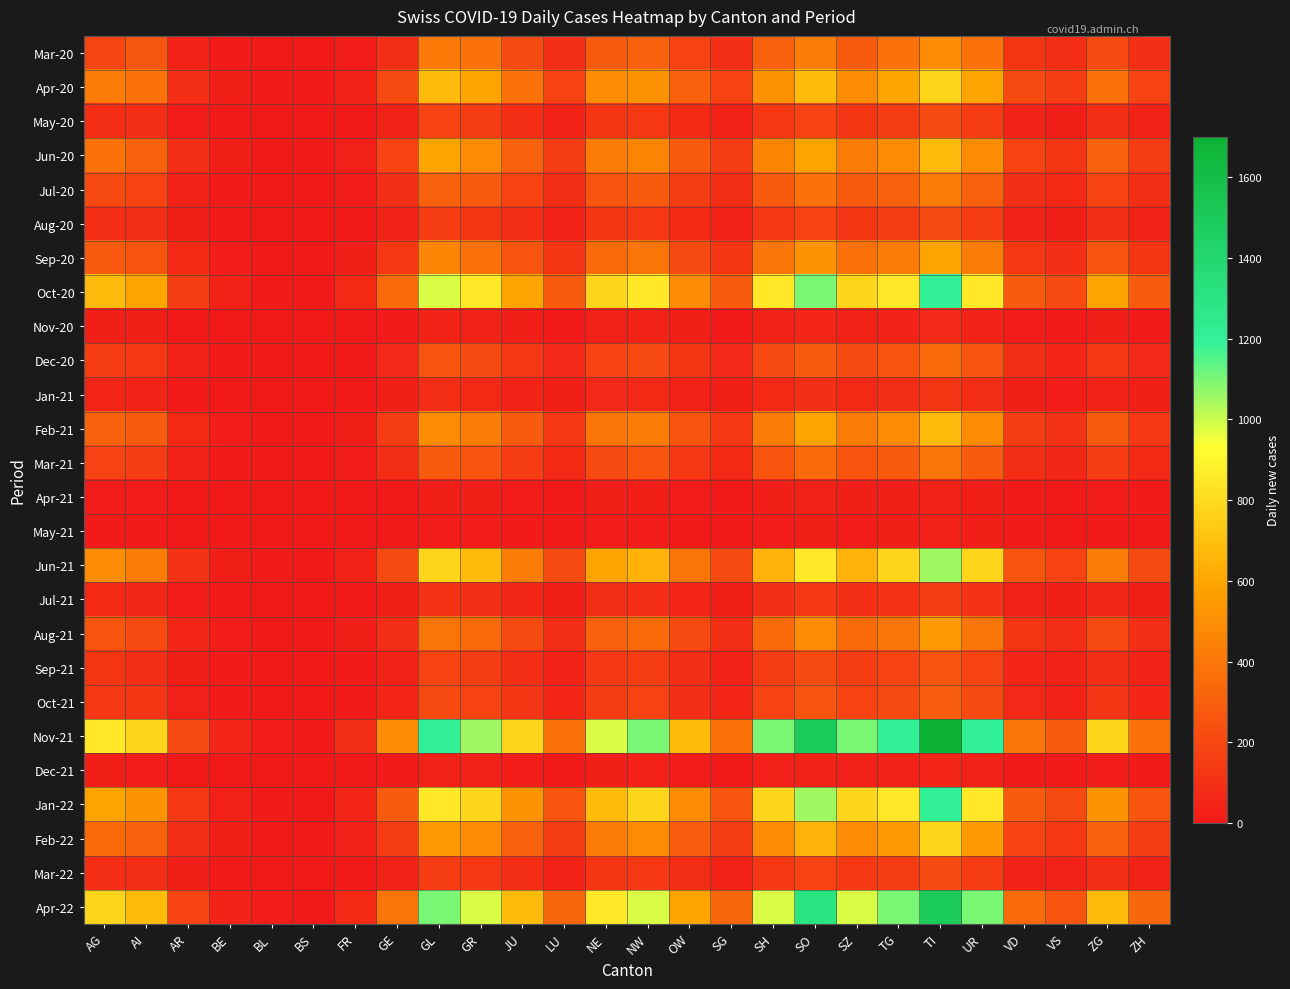

Reading left to right, what are all the values shown in this chart?

Mar-20: AG=187	AI=261	AR=48	BE=12	BL=3	BS=0	FR=15	GE=88	GL=412	GR=380	JU=210	LU=95	NE=280	NW=310	OW=180	SG=95	SH=310	SO=420	SZ=280	TG=380	TI=490	UR=380	VD=120	VS=85	ZG=210	ZH=95
Apr-20: AG=420	AI=380	AR=95	BE=28	BL=8	BS=2	FR=42	GE=210	GL=680	GR=590	JU=380	LU=180	NE=490	NW=520	OW=310	SG=180	SH=520	SO=680	SZ=490	TG=590	TI=780	UR=590	VD=210	VS=150	ZG=380	ZH=180
May-20: AG=85	AI=95	AR=18	BE=5	BL=1	BS=0	FR=8	GE=42	GL=180	GR=150	JU=85	LU=38	NE=120	NW=135	OW=68	SG=38	SH=135	SO=180	SZ=120	TG=150	TI=210	UR=150	VD=45	VS=28	ZG=85	ZH=38
Jun-20: AG=380	AI=310	AR=85	BE=22	BL=6	BS=1	FR=32	GE=180	GL=590	GR=490	JU=310	LU=150	NE=420	NW=460	OW=280	SG=150	SH=460	SO=590	SZ=420	TG=490	TI=680	UR=490	VD=180	VS=120	ZG=310	ZH=150
Jul-20: AG=210	AI=180	AR=48	BE=12	BL=3	BS=0	FR=18	GE=95	GL=310	GR=280	JU=180	LU=85	NE=250	NW=280	OW=150	SG=85	SH=280	SO=380	SZ=280	TG=310	TI=420	UR=310	VD=95	VS=68	ZG=180	ZH=85
Aug-20: AG=95	AI=85	AR=22	BE=5	BL=1	BS=0	FR=8	GE=45	GL=150	GR=120	JU=85	LU=38	NE=120	NW=135	OW=68	SG=38	SH=135	SO=180	SZ=120	TG=150	TI=210	UR=150	VD=45	VS=28	ZG=85	ZH=38
Sep-20: AG=280	AI=250	AR=68	BE=18	BL=5	BS=1	FR=25	GE=135	GL=460	GR=380	JU=250	LU=120	NE=350	NW=390	OW=210	SG=120	SH=390	SO=520	SZ=380	TG=420	TI=590	UR=420	VD=135	VS=95	ZG=250	ZH=120
Oct-20: AG=680	AI=590	AR=150	BE=42	BL=12	BS=3	FR=68	GE=350	GL=980	GR=850	JU=590	LU=280	NE=780	NW=850	OW=490	SG=280	SH=850	SO=1100	SZ=780	TG=850	TI=1200	UR=850	VD=280	VS=210	ZG=590	ZH=280
Nov-20: AG=28	AI=25	AR=6	BE=1	BL=0	BS=0	FR=2	GE=12	GL=45	GR=38	JU=25	LU=12	NE=35	NW=38	OW=22	SG=12	SH=38	SO=52	SZ=38	TG=45	TI=65	UR=45	VD=15	VS=10	ZG=25	ZH=12
Dec-20: AG=150	AI=135	AR=35	BE=8	BL=2	BS=0	FR=12	GE=65	GL=250	GR=210	JU=135	LU=65	NE=180	NW=210	OW=120	SG=65	SH=210	SO=280	SZ=210	TG=250	TI=350	UR=250	VD=85	VS=55	ZG=135	ZH=65
Jan-21: AG=52	AI=45	AR=12	BE=3	BL=1	BS=0	FR=4	GE=22	GL=85	GR=72	JU=45	LU=22	NE=65	NW=72	OW=42	SG=22	SH=72	SO=95	SZ=72	TG=85	TI=120	UR=85	VD=28	VS=18	ZG=45	ZH=22
Feb-21: AG=310	AI=280	AR=72	BE=18	BL=5	BS=1	FR=28	GE=150	GL=490	GR=420	JU=280	LU=135	NE=390	NW=420	OW=250	SG=135	SH=420	SO=590	SZ=420	TG=490	TI=680	UR=490	VD=150	VS=110	ZG=280	ZH=135
Mar-21: AG=180	AI=150	AR=42	BE=10	BL=3	BS=0	FR=15	GE=85	GL=280	GR=250	JU=150	LU=72	NE=210	NW=250	OW=135	SG=72	SH=250	SO=350	SZ=250	TG=280	TI=390	UR=280	VD=85	VS=60	ZG=150	ZH=72
Apr-21: AG=18	AI=15	AR=4	BE=1	BL=0	BS=0	FR=1	GE=6	GL=28	GR=25	JU=15	LU=8	NE=22	NW=25	OW=15	SG=8	SH=25	SO=35	SZ=25	TG=28	TI=42	UR=28	VD=10	VS=6	ZG=15	ZH=8
May-21: AG=12	AI=10	AR=3	BE=1	BL=0	BS=0	FR=1	GE=5	GL=18	GR=15	JU=10	LU=5	NE=15	NW=18	OW=10	SG=5	SH=18	SO=25	SZ=18	TG=22	TI=30	UR=22	VD=8	VS=5	ZG=10	ZH=5
Jun-21: AG=490	AI=420	AR=110	BE=28	BL=8	BS=2	FR=42	GE=210	GL=780	GR=680	JU=420	LU=210	NE=590	NW=650	OW=390	SG=210	SH=650	SO=850	SZ=650	TG=780	TI=1050	UR=780	VD=250	VS=180	ZG=420	ZH=210
Jul-21: AG=68	AI=60	AR=15	BE=4	BL=1	BS=0	FR=5	GE=28	GL=110	GR=95	JU=60	LU=28	NE=85	NW=95	OW=55	SG=28	SH=95	SO=135	SZ=95	TG=110	TI=150	UR=110	VD=35	VS=25	ZG=60	ZH=28
Aug-21: AG=250	AI=210	AR=55	BE=15	BL=4	BS=1	FR=20	GE=95	GL=390	GR=350	JU=210	LU=95	NE=310	NW=350	OW=210	SG=95	SH=350	SO=490	SZ=350	TG=390	TI=550	UR=390	VD=120	VS=85	ZG=210	ZH=95
Sep-21: AG=120	AI=95	AR=28	BE=8	BL=2	BS=0	FR=8	GE=42	GL=180	GR=150	JU=95	LU=45	NE=135	NW=150	OW=85	SG=45	SH=150	SO=210	SZ=150	TG=180	TI=250	UR=180	VD=55	VS=38	ZG=95	ZH=45
Oct-21: AG=135	AI=120	AR=30	BE=8	BL=2	BS=0	FR=10	GE=52	GL=210	GR=180	JU=120	LU=55	NE=150	NW=180	OW=95	SG=55	SH=180	SO=250	SZ=180	TG=210	TI=290	UR=210	VD=65	VS=45	ZG=120	ZH=55
Nov-21: AG=850	AI=780	AR=210	BE=55	BL=15	BS=3	FR=95	GE=490	GL=1200	GR=1050	JU=780	LU=380	NE=980	NW=1100	OW=680	SG=380	SH=1100	SO=1500	SZ=1100	TG=1200	TI=1700	UR=1200	VD=390	VS=280	ZG=780	ZH=380
Dec-21: AG=22	AI=18	AR=5	BE=1	BL=0	BS=0	FR=2	GE=8	GL=35	GR=30	JU=18	LU=8	NE=25	NW=30	OW=18	SG=8	SH=30	SO=42	SZ=30	TG=35	TI=50	UR=35	VD=12	VS=8	ZG=18	ZH=8
Jan-22: AG=590	AI=520	AR=135	BE=35	BL=10	BS=2	FR=52	GE=280	GL=850	GR=780	JU=520	LU=250	NE=680	NW=780	OW=490	SG=250	SH=780	SO=1050	SZ=780	TG=850	TI=1200	UR=850	VD=280	VS=210	ZG=520	ZH=250
Feb-22: AG=350	AI=310	AR=85	BE=22	BL=6	BS=1	FR=30	GE=150	GL=550	GR=490	JU=310	LU=150	NE=420	NW=490	OW=290	SG=150	SH=490	SO=650	SZ=490	TG=550	TI=780	UR=550	VD=180	VS=130	ZG=310	ZH=150
Mar-22: AG=95	AI=85	AR=22	BE=6	BL=2	BS=0	FR=8	GE=42	GL=150	GR=135	JU=85	LU=42	NE=120	NW=135	OW=80	SG=42	SH=135	SO=180	SZ=135	TG=150	TI=210	UR=150	VD=48	VS=35	ZG=85	ZH=42
Apr-22: AG=780	AI=680	AR=180	BE=48	BL=14	BS=3	FR=72	GE=390	GL=1100	GR=980	JU=680	LU=330	NE=850	NW=980	OW=590	SG=330	SH=980	SO=1300	SZ=980	TG=1100	TI=1500	UR=1100	VD=350	VS=250	ZG=680	ZH=330